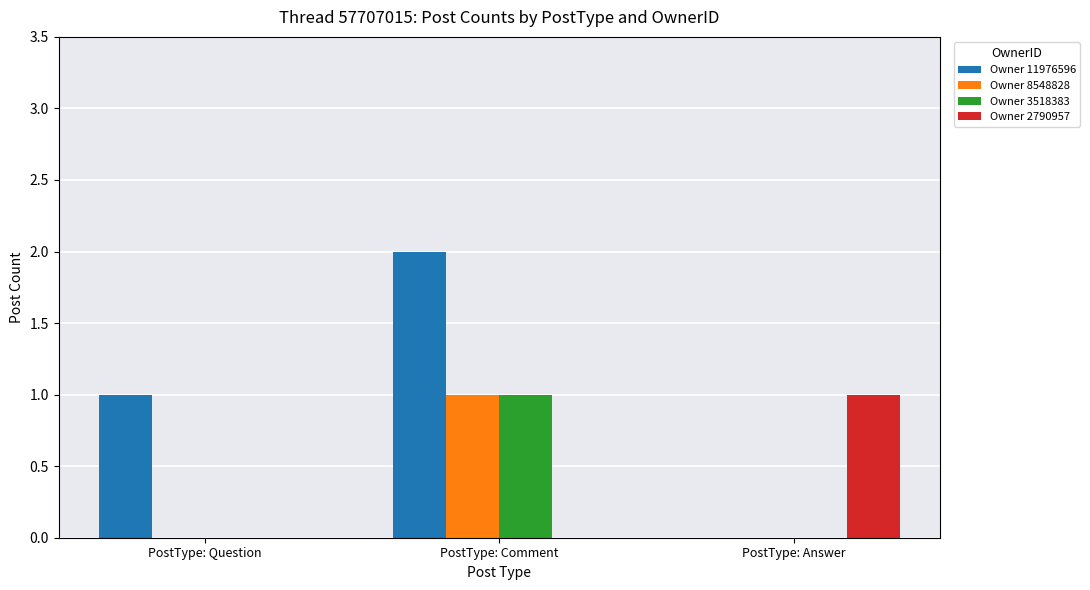

Which series has the largest total across all categories?

Owner 11976596